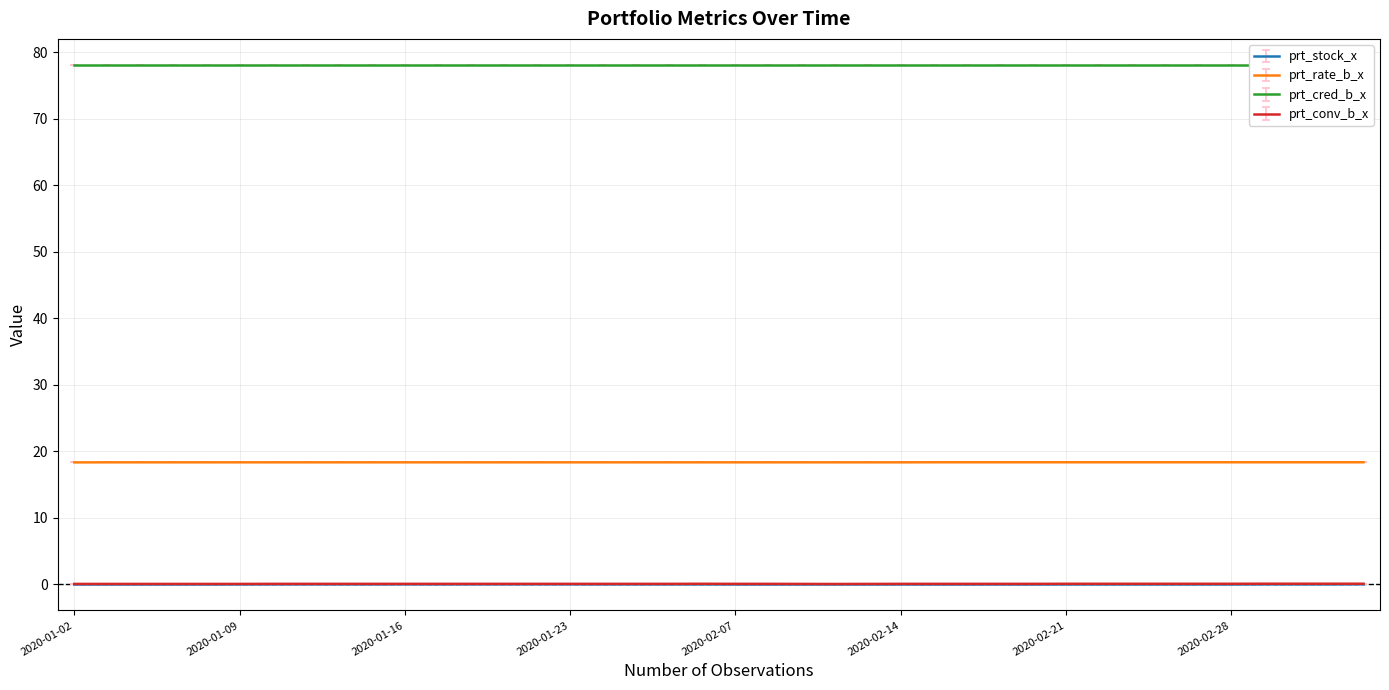

How many prt_stock_x values are between 0 and 1?

40